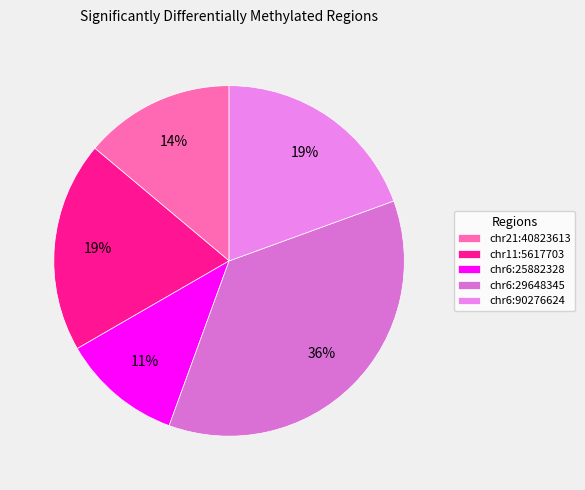

Is there any slice that represents more than half of the pie?

No